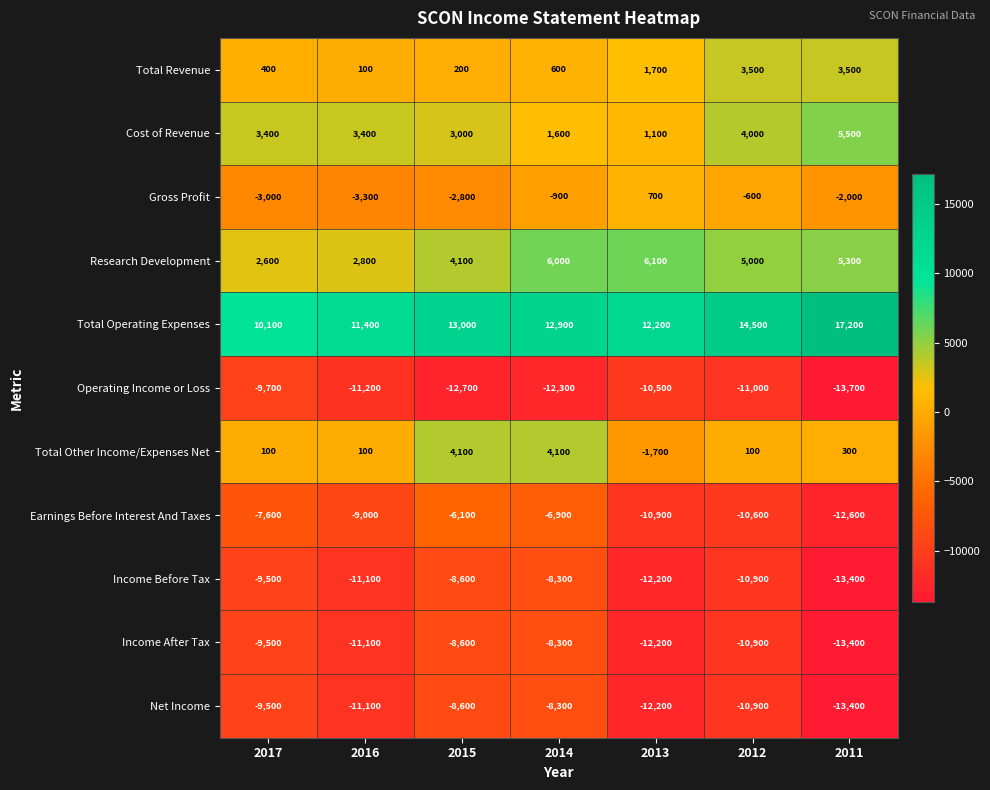

What is the difference between the Gross Profit values at 2015 and 2017?

200